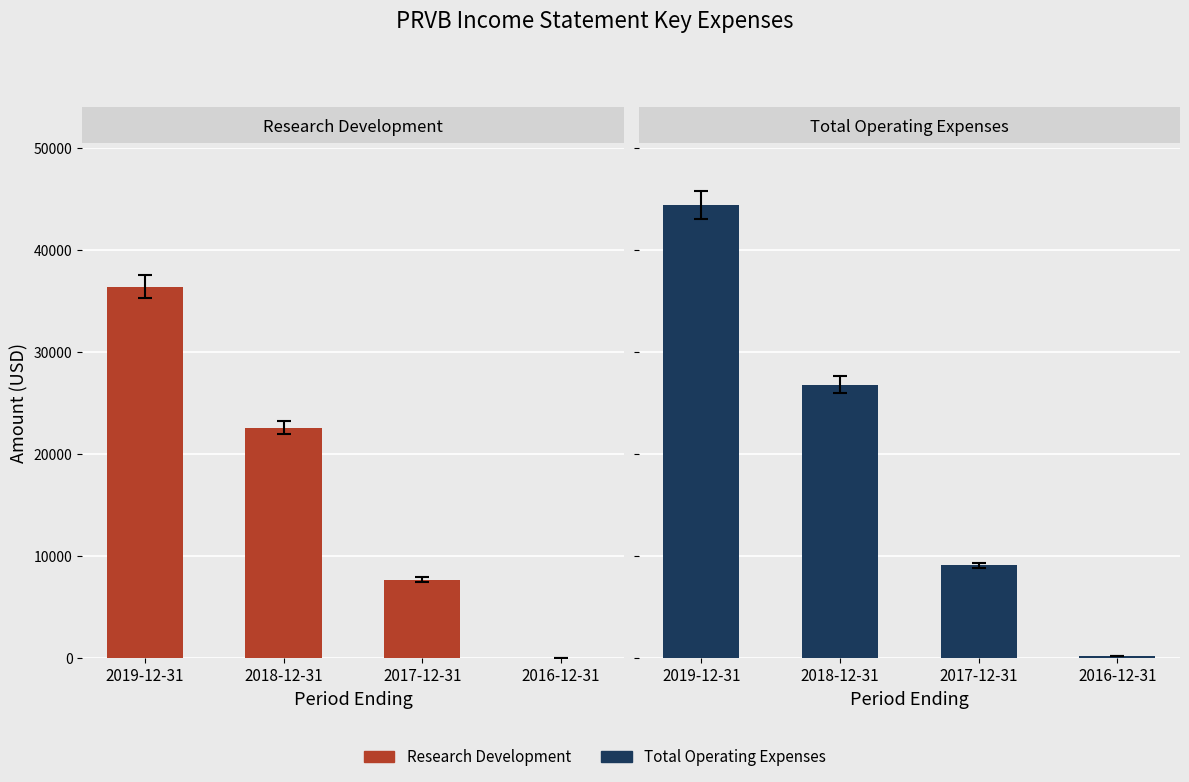

Between 2018-12-31 and 2019-12-31, which is larger?

2019-12-31